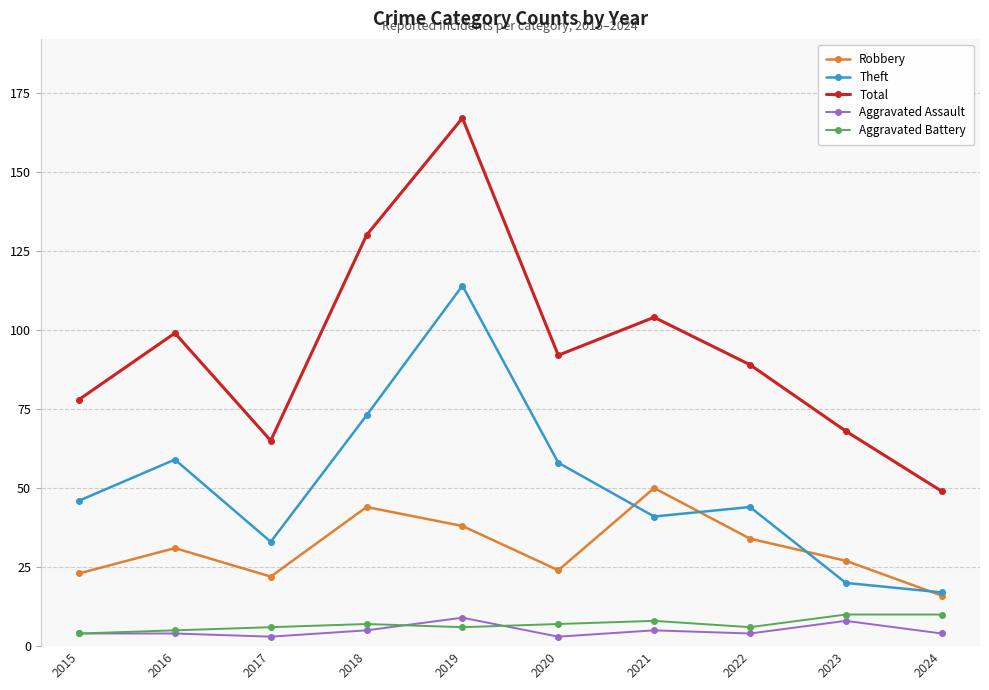

What is the value of the Theft point at the 1st from the left?

46